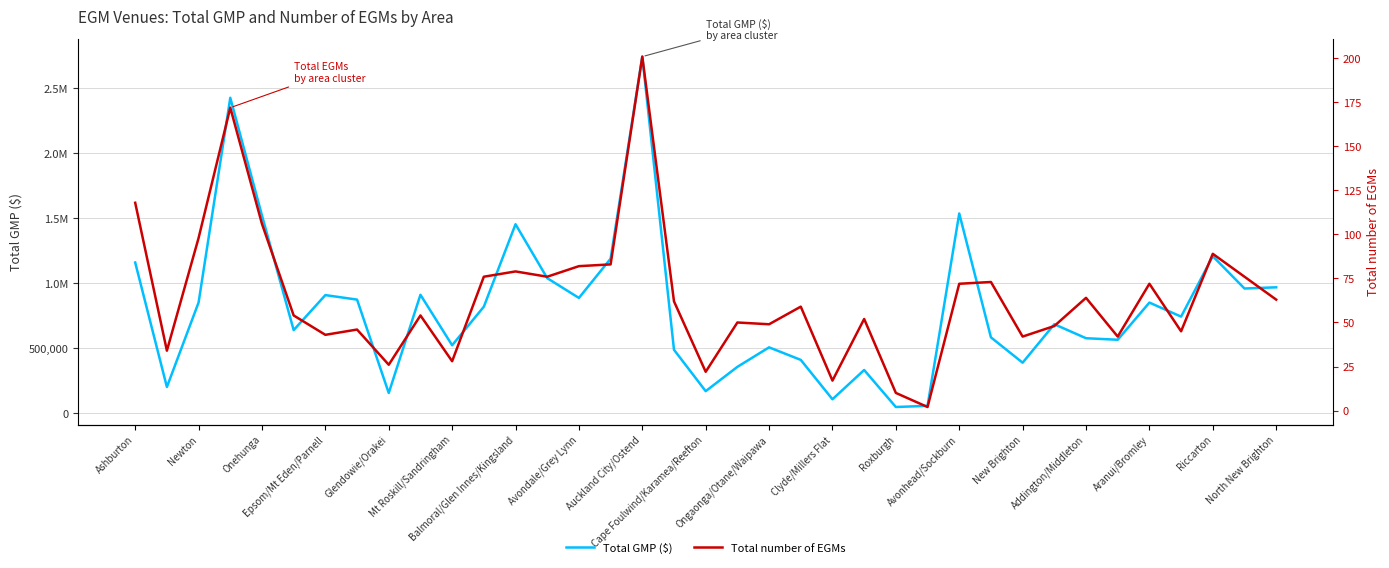

Does the chart display data point markers on the line(s)?

No